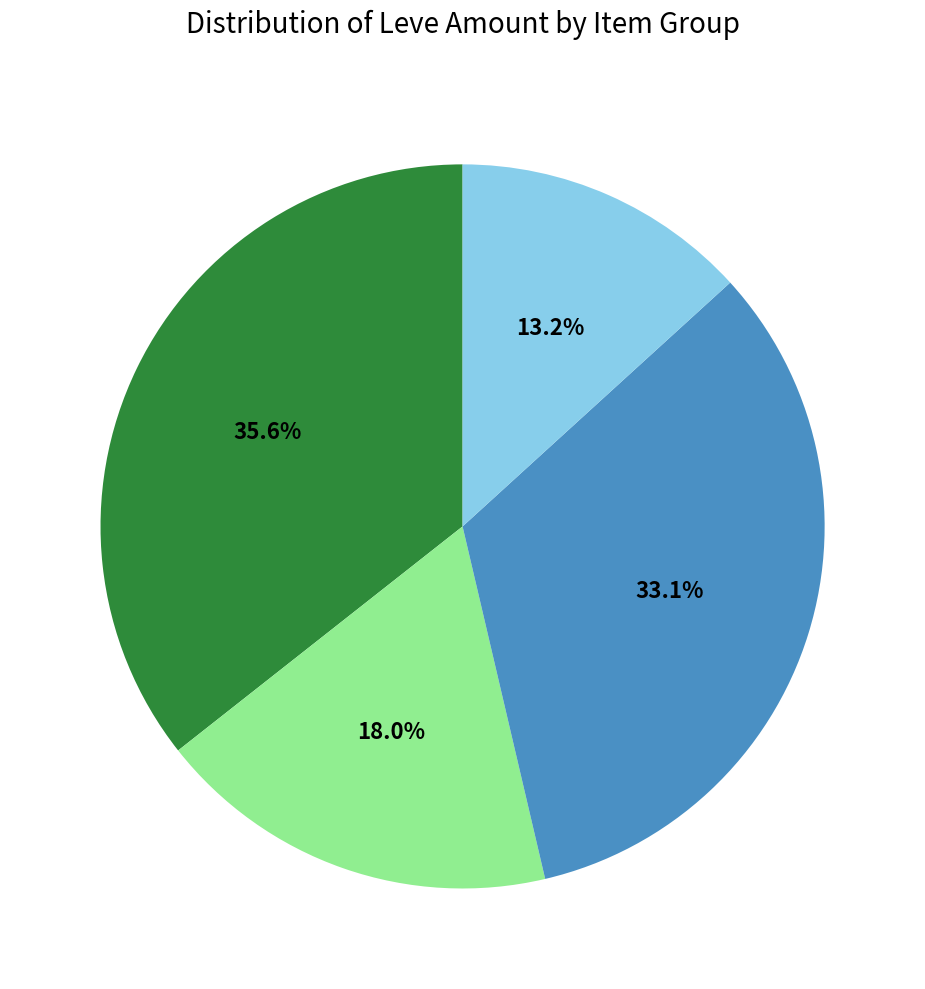

Is there a majority slice in this chart?

No